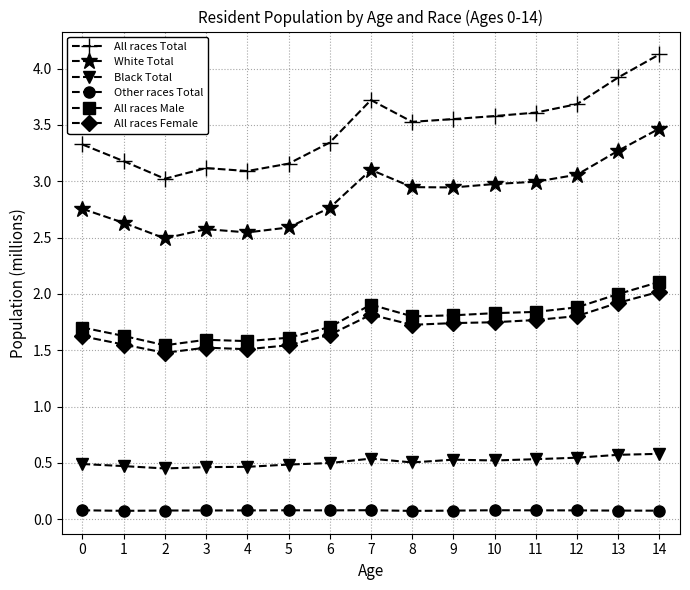

What value does the Other races Total series have at 12?

0.1